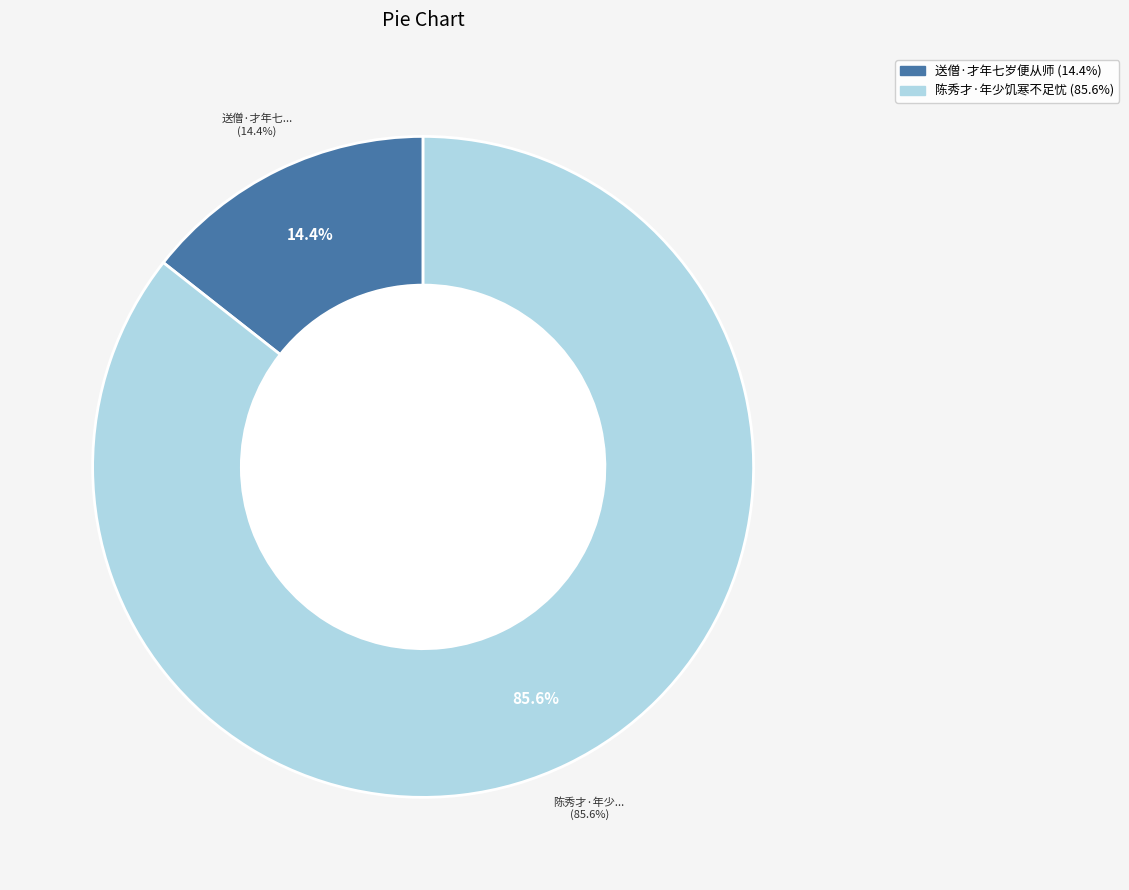

Does any single category account for the majority?

Yes